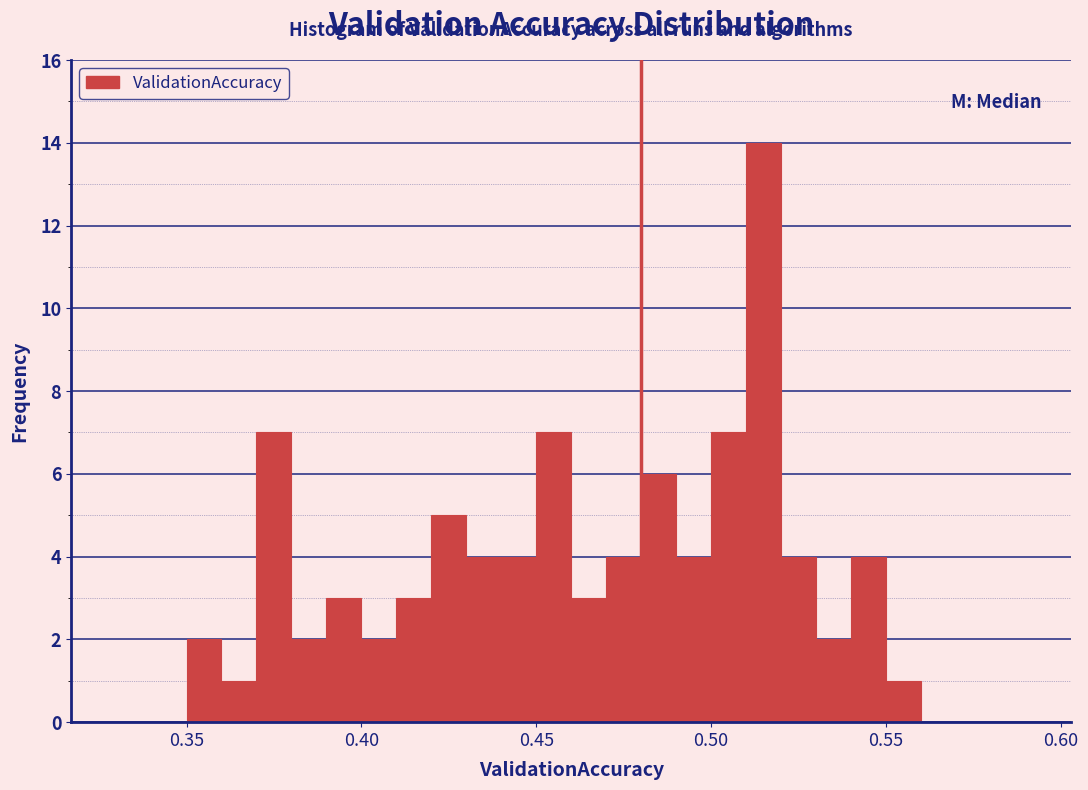

Around what value on the x-axis is the tallest bar? Give the approximate position of its centre, as read against the axis.

0.515